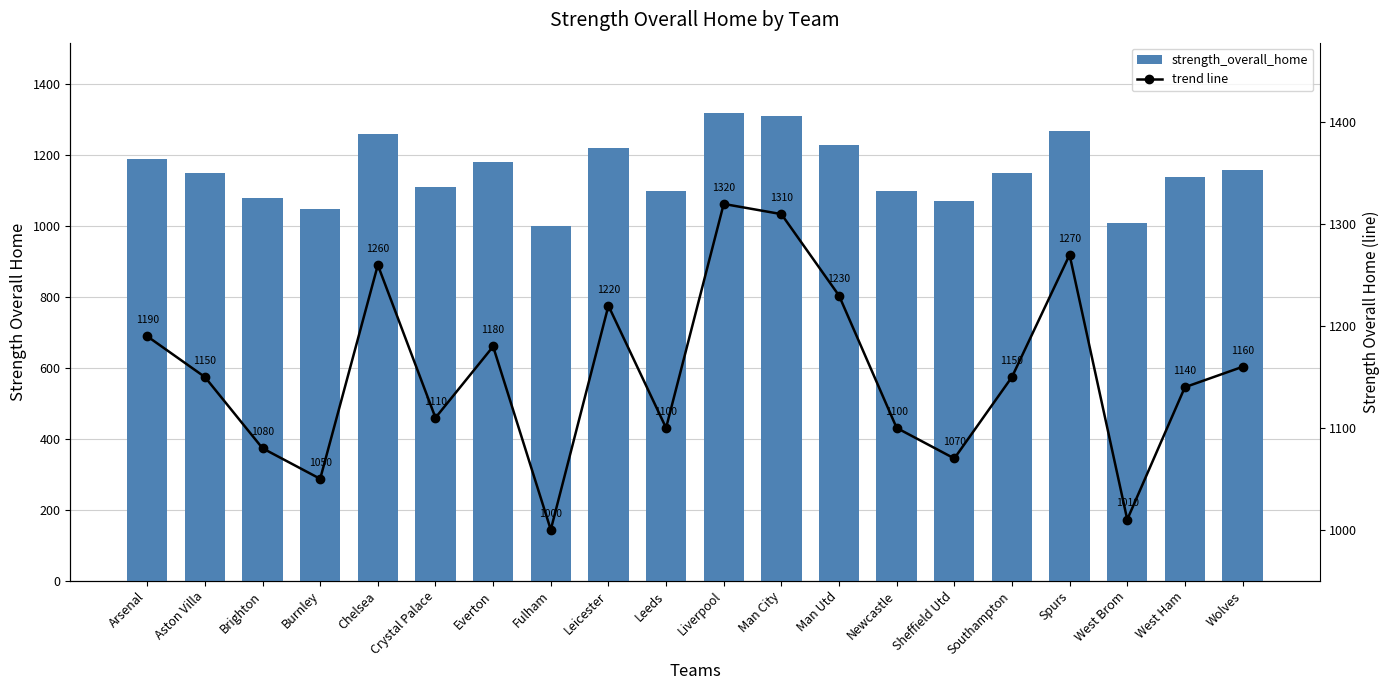

What is the smallest value displayed?

1000